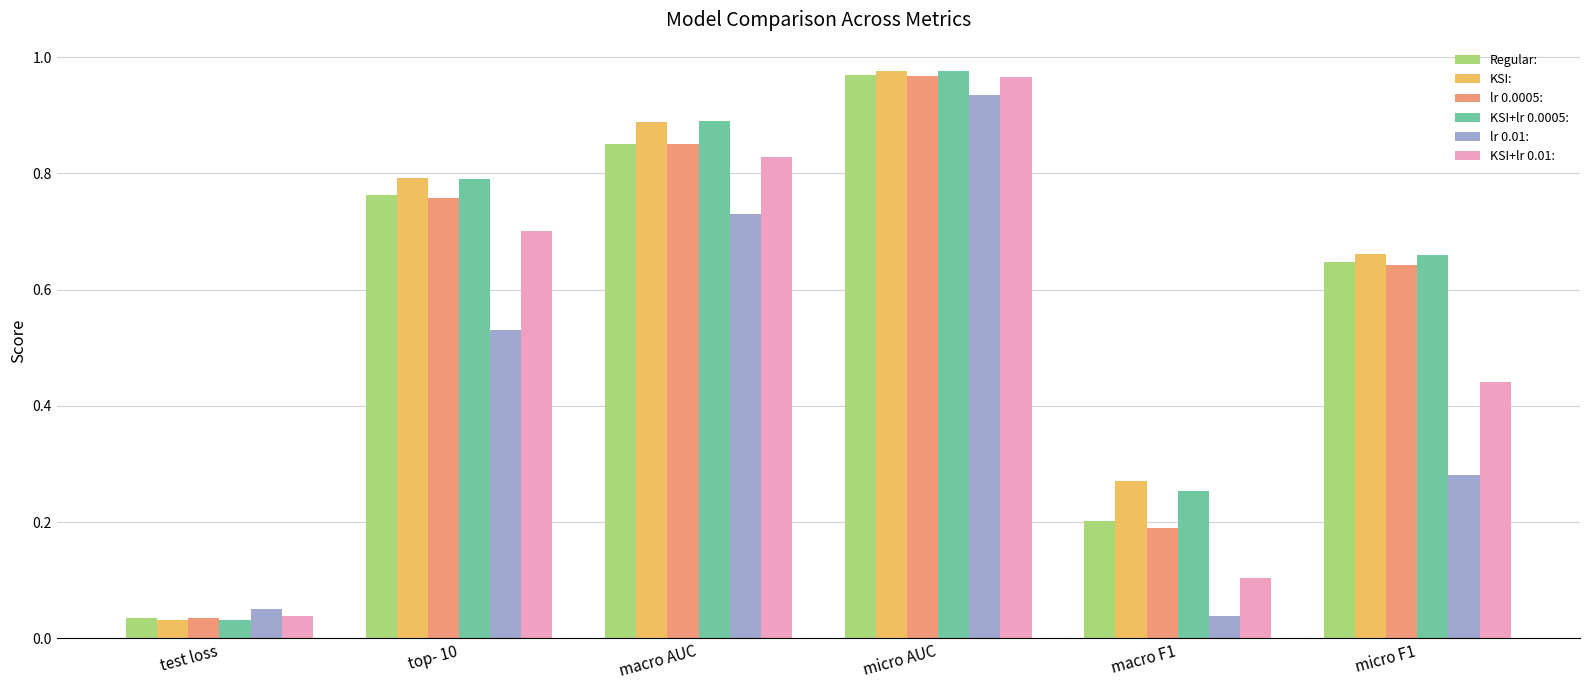

Which series has the widest spread of values?

KSI+lr 0.0005: